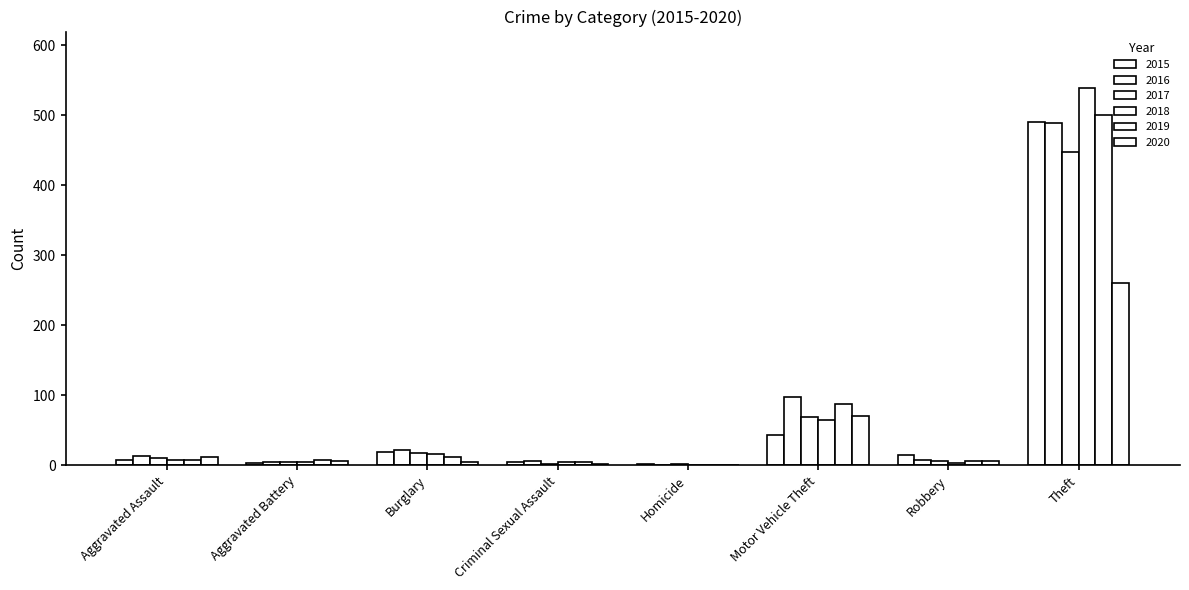

What is the label of the 7th bar from the right?

Aggravated Battery